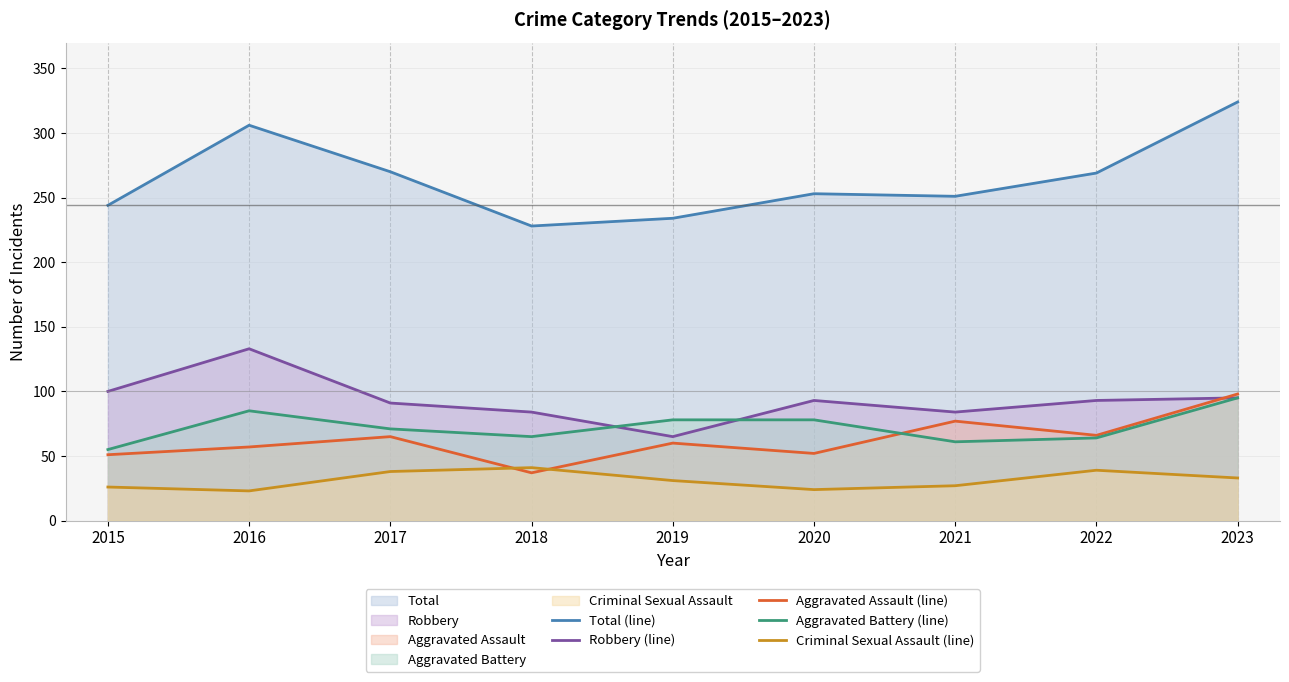

At how many categories does at least one series exceed 174?

9